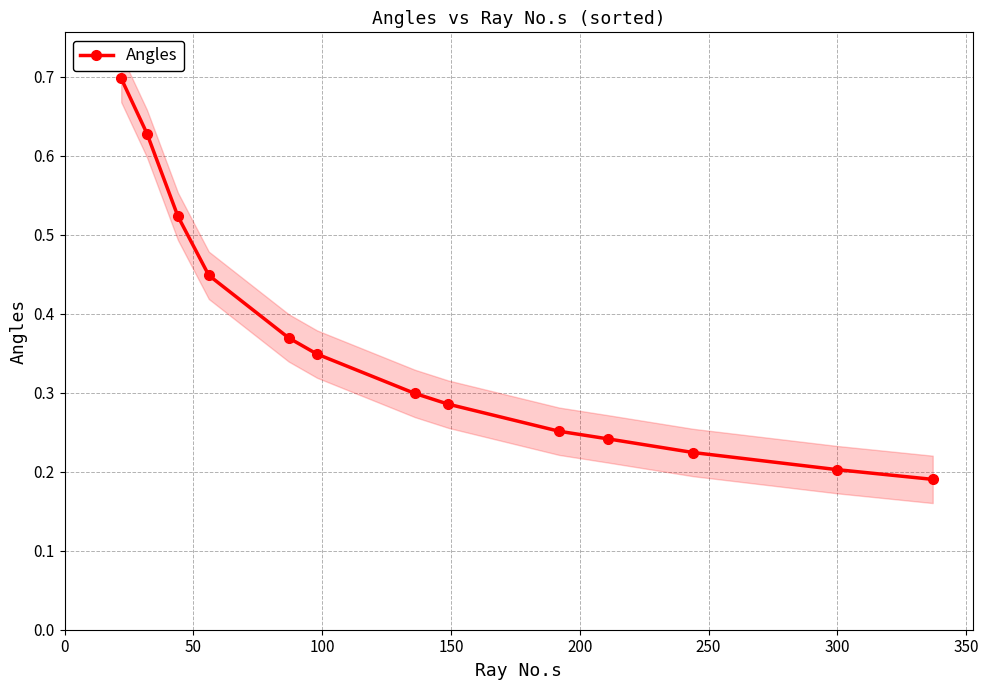

True or false: Angles has more than 2 points higher than both neighbors.

False